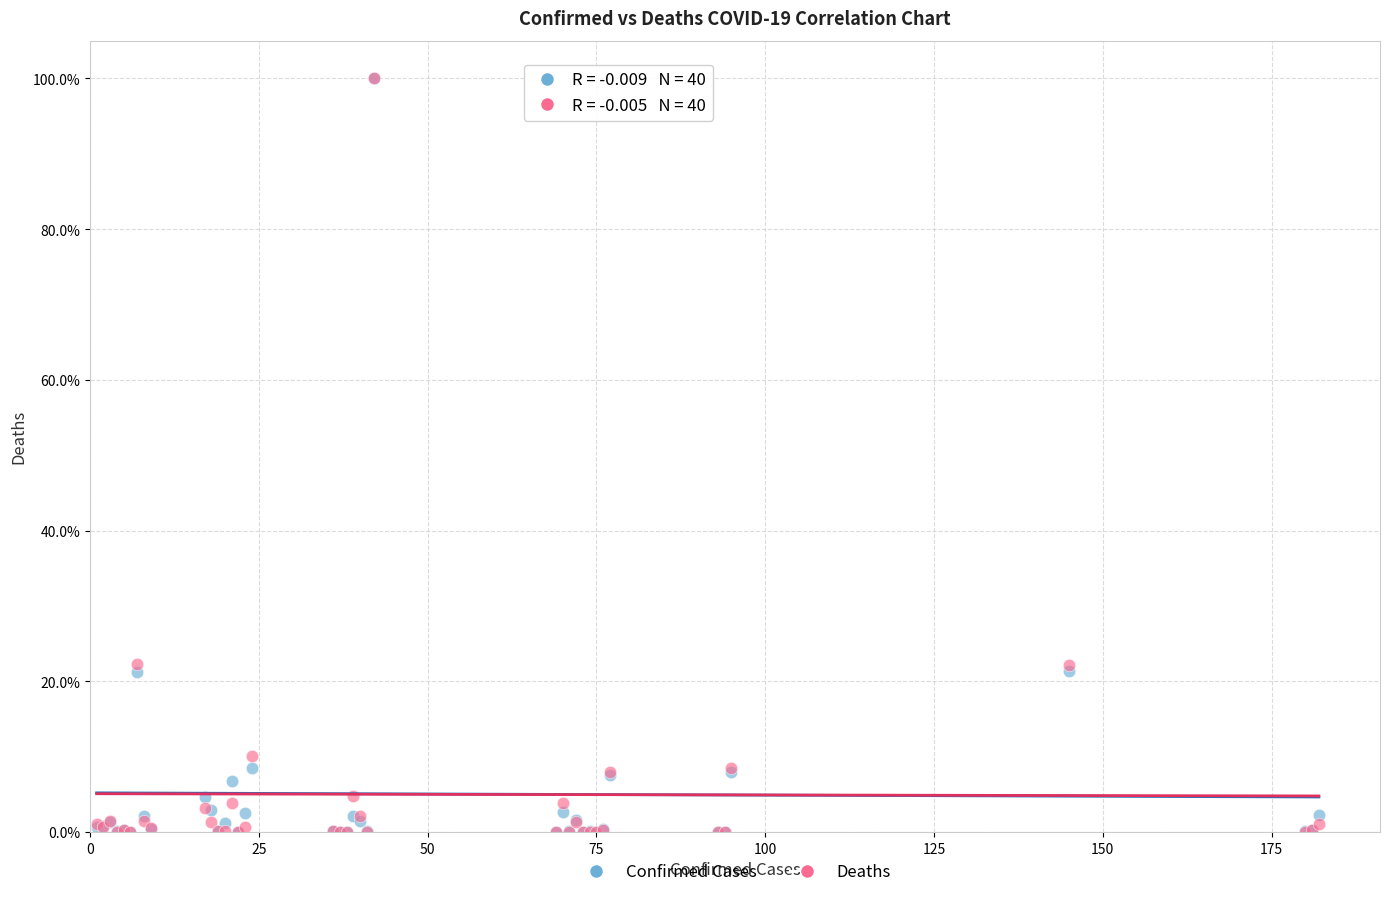

What are all the series names shown in the legend?

Confirmed Cases, Deaths